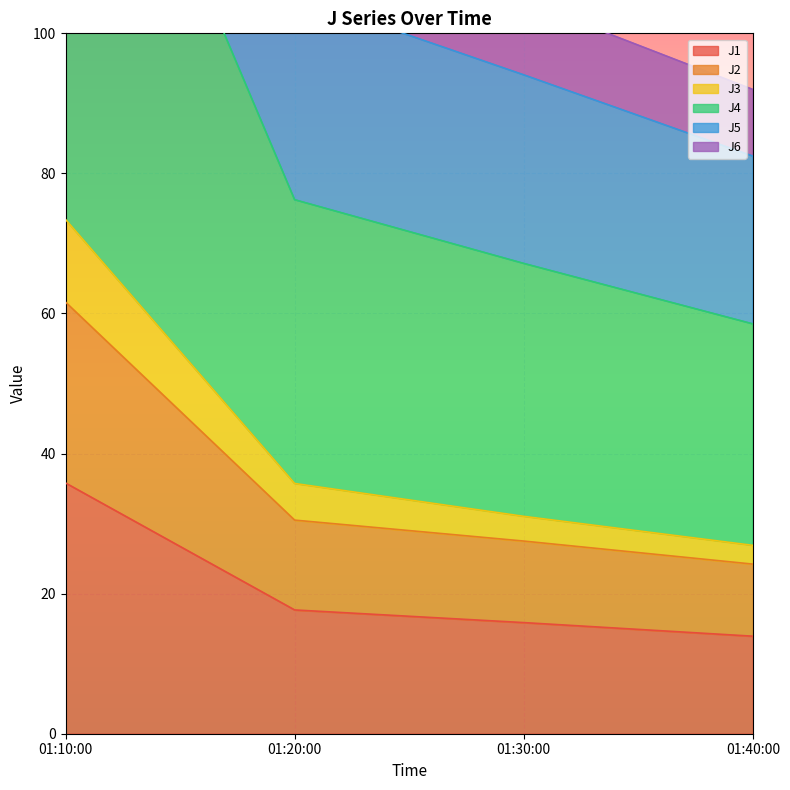

Is it true that J1 equals 13.9 at 01:40:00?

True